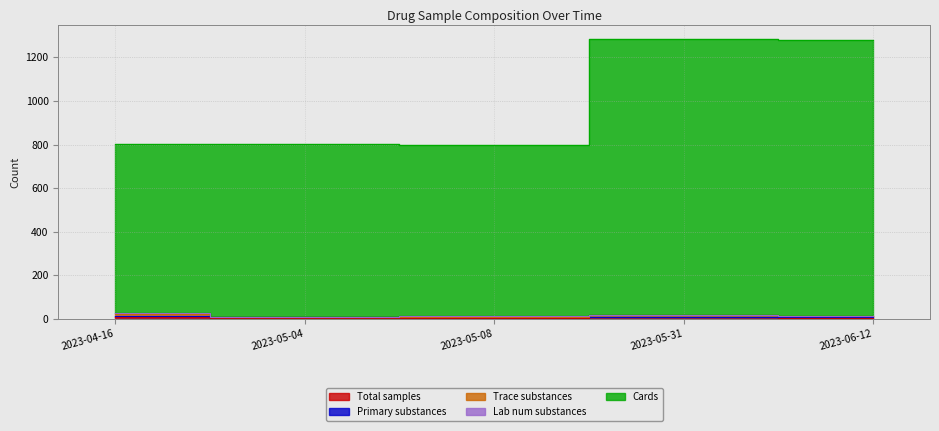

True or false: Total samples and Primary substances cross at least once.

False